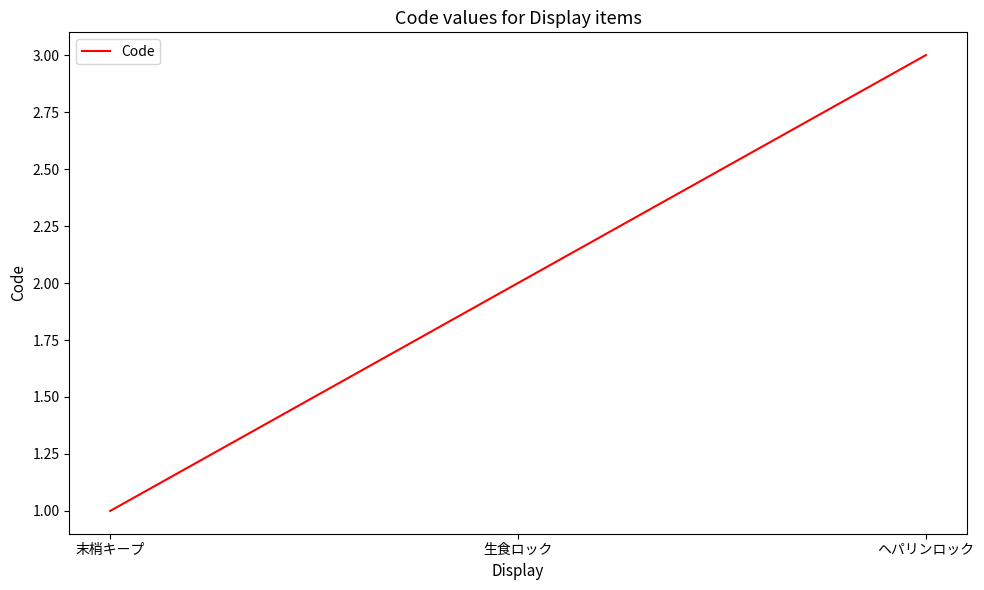

How many values are below 2?

1